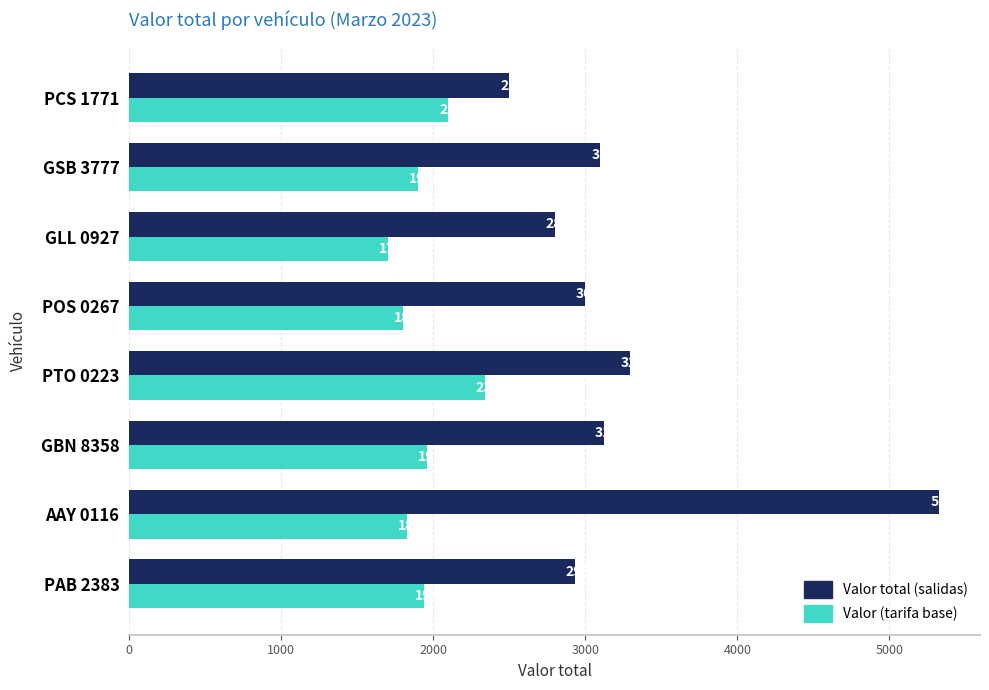

Rank the series at GLL 0927 from lowest to highest value.

Valor (tarifa base), Valor total (salidas)